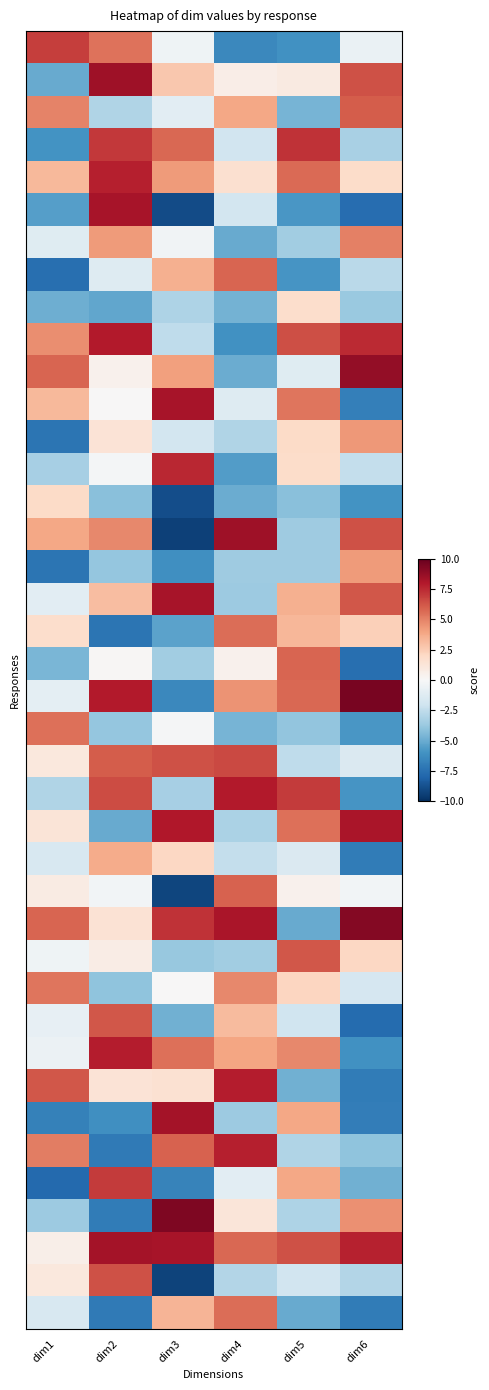

Between dim4 and dim5, which is larger?

dim5